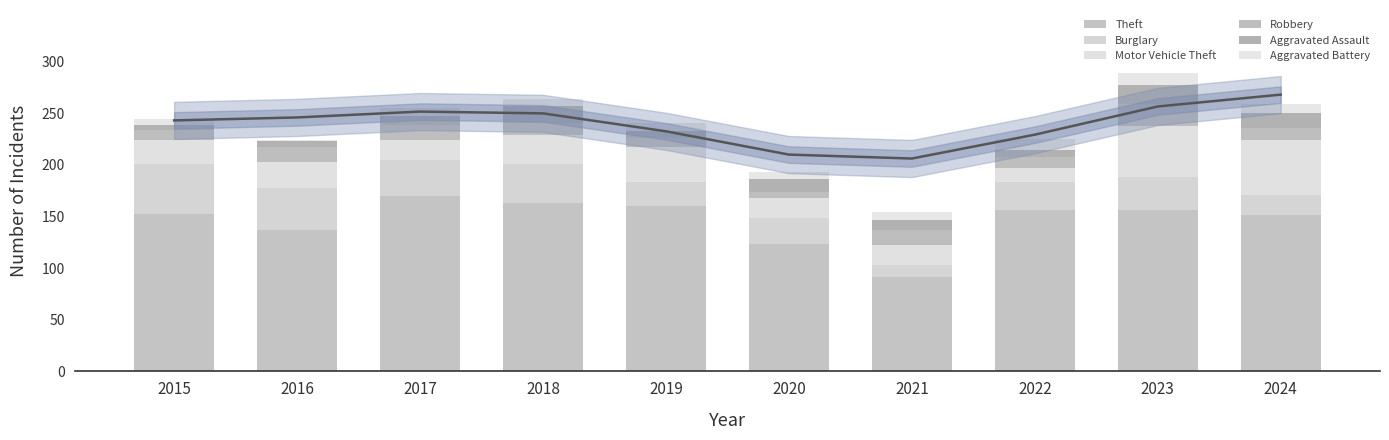

What is the difference between the maximum and second lowest values in the Burglary series?

29